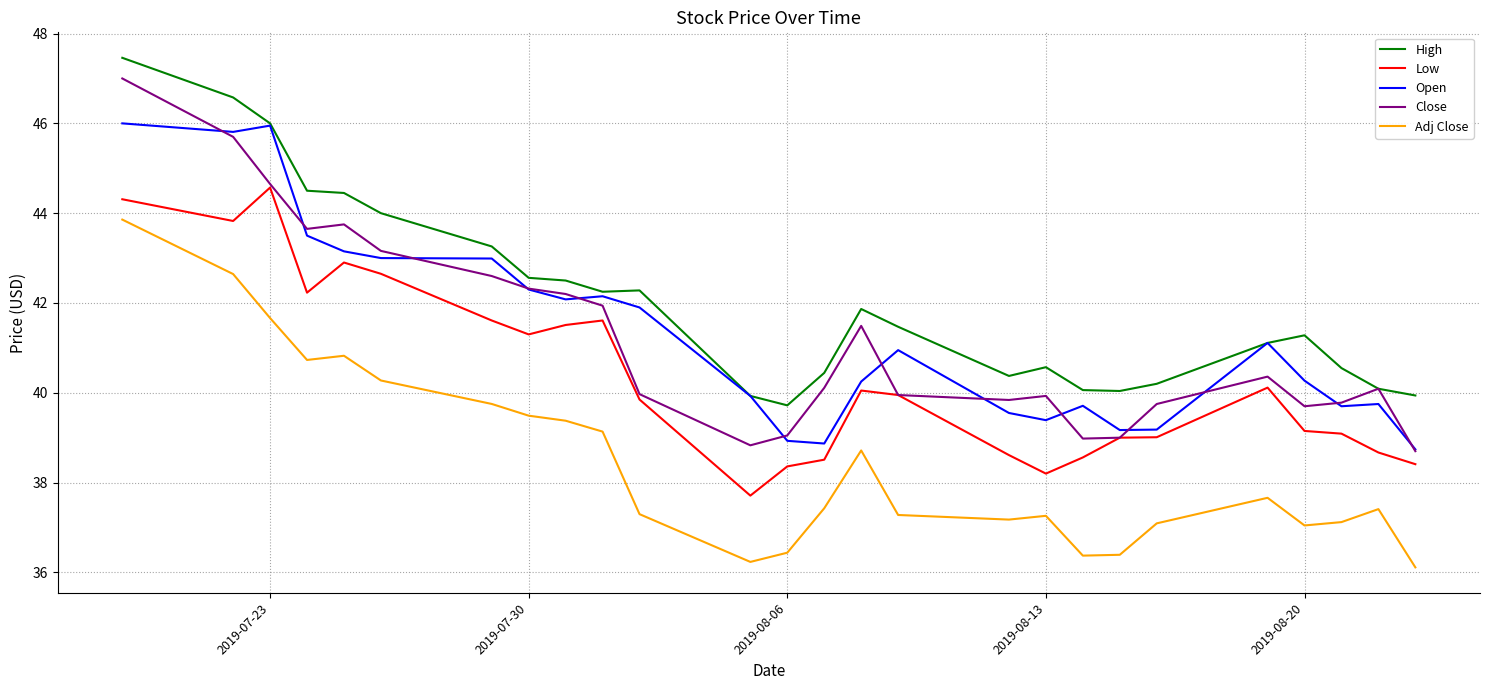

Which series has the largest total across all categories?

High